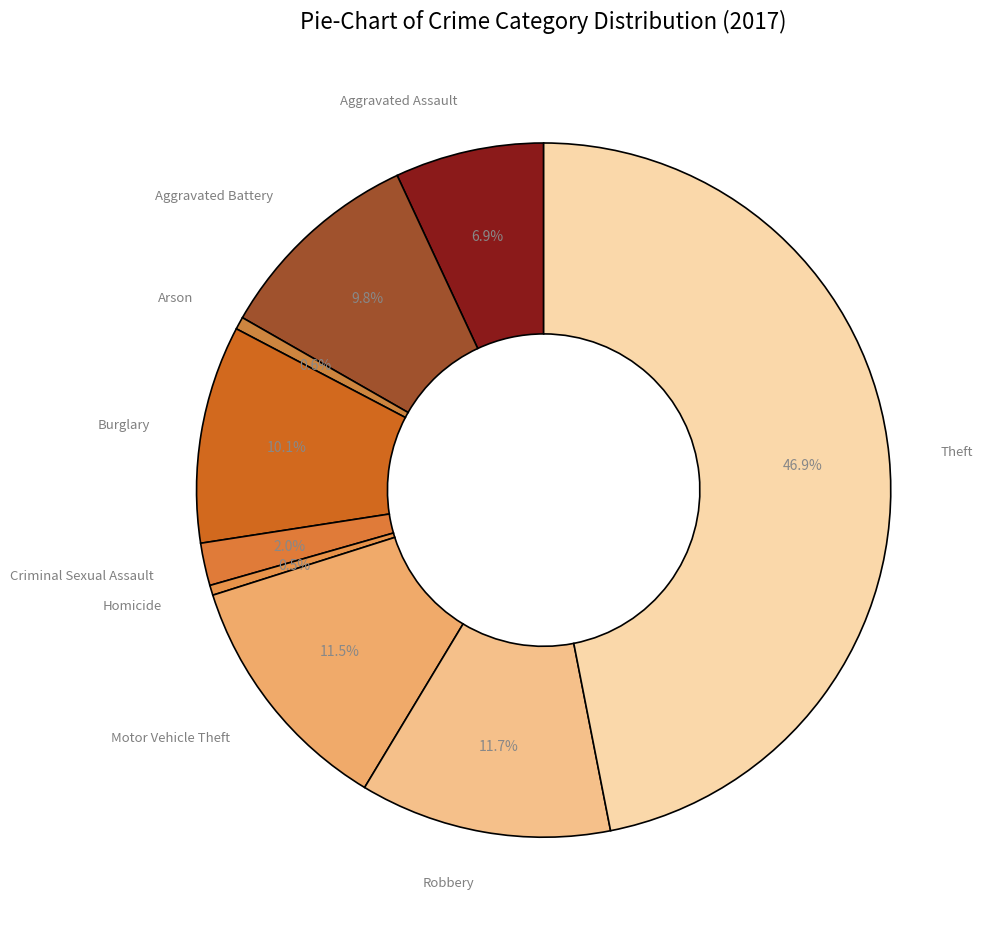

How many slices are in this pie chart?

9